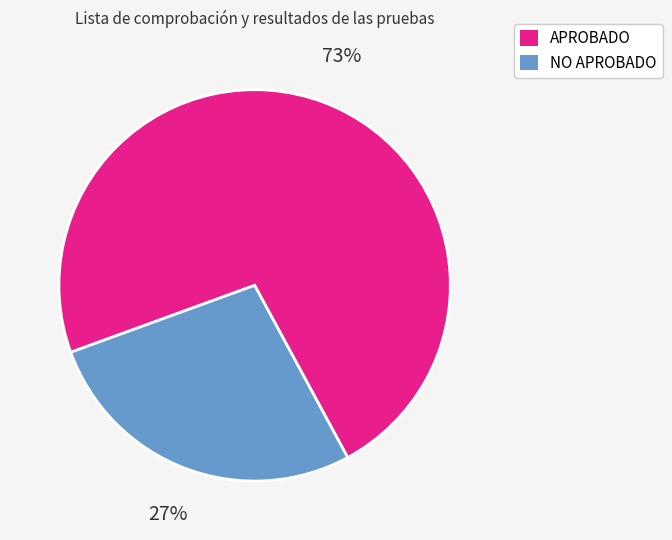

How many segments does this pie chart have?

2